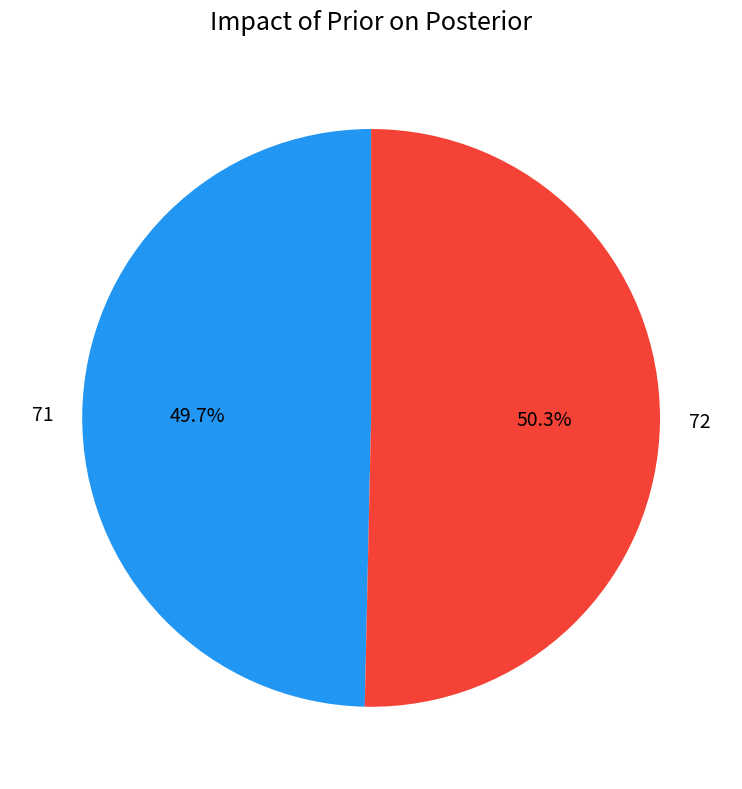

What percentage is the 72 slice, to the nearest percent?

50%